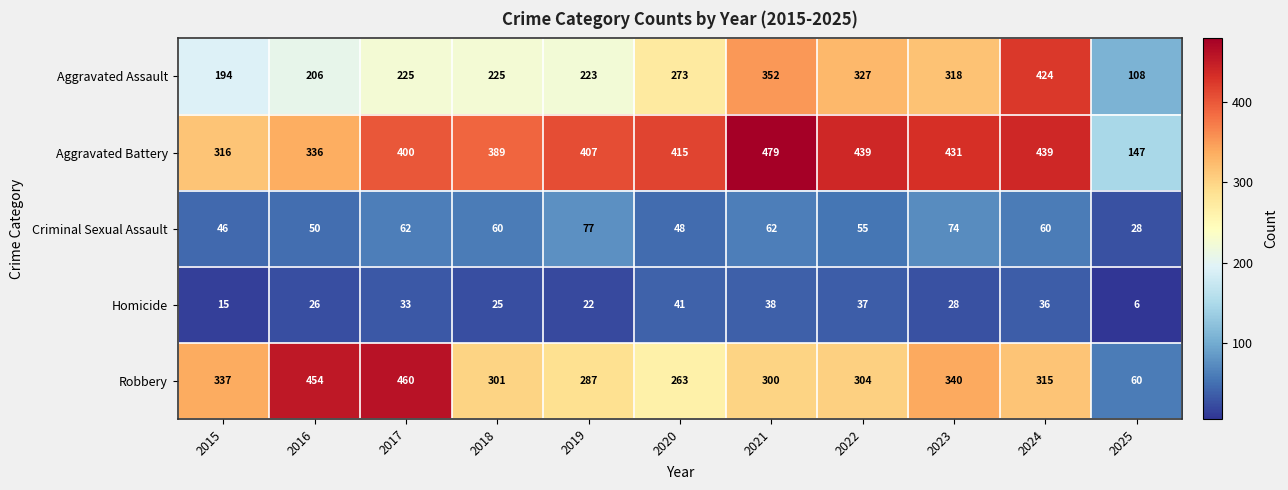

At which label is Aggravated Assault closest to 266?

2020